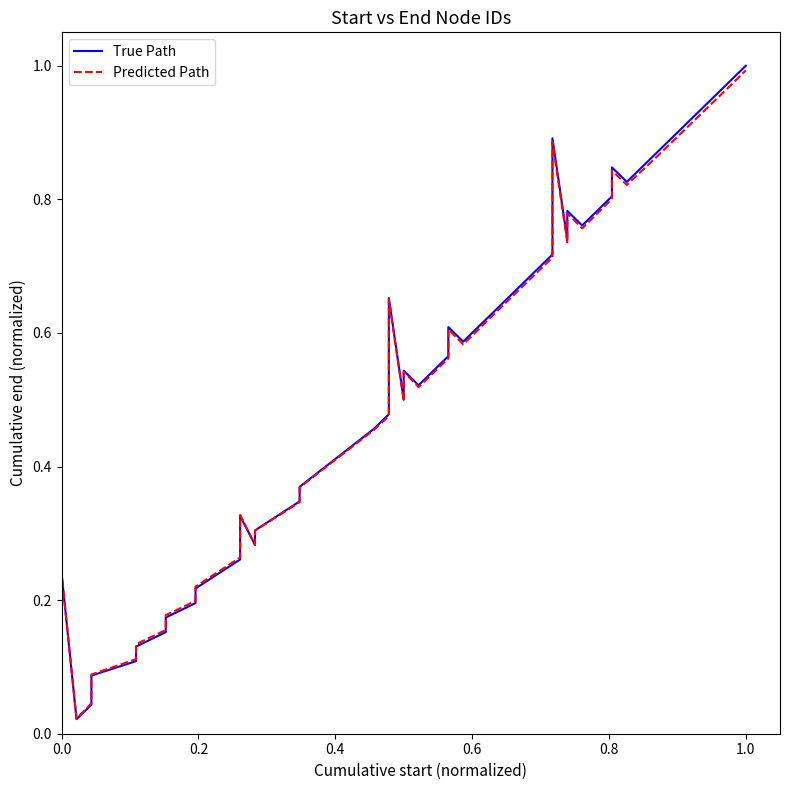

After their last crossing, which series has the higher values: True Path or Predicted Path?

True Path